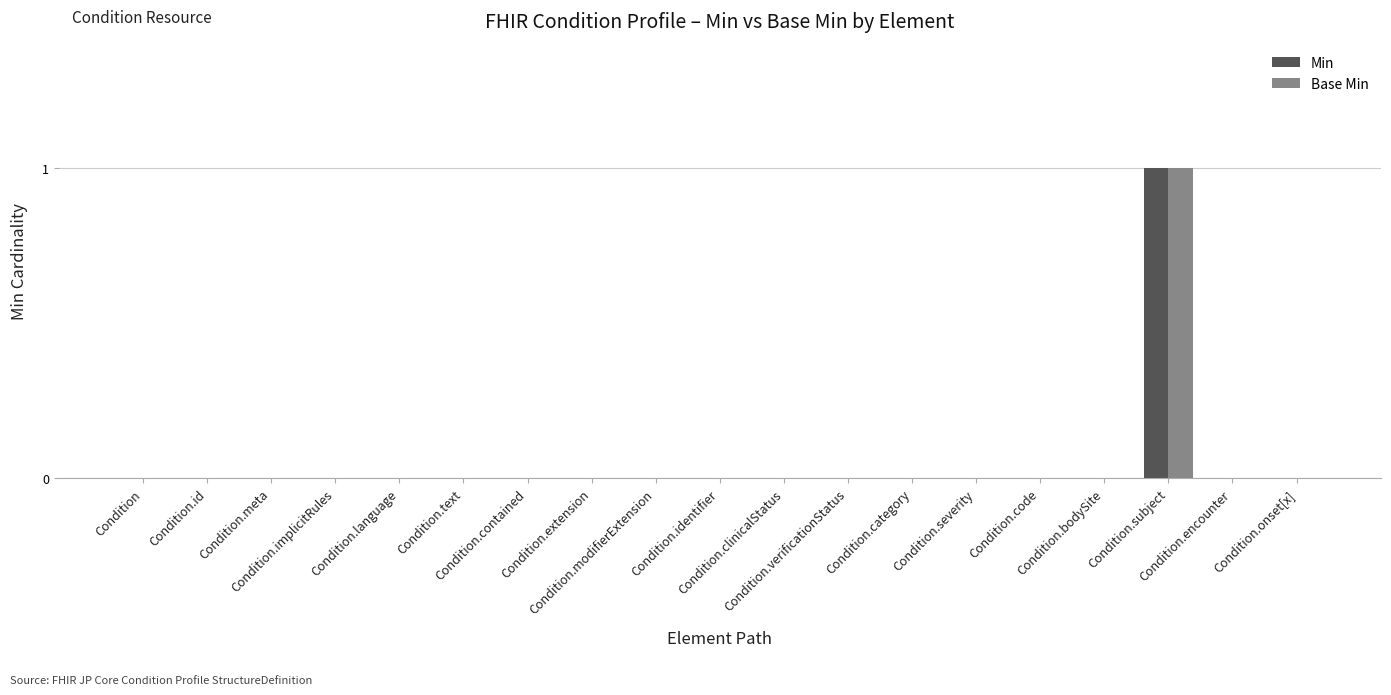

What is the label of the 7th bar from the right?

Condition.category